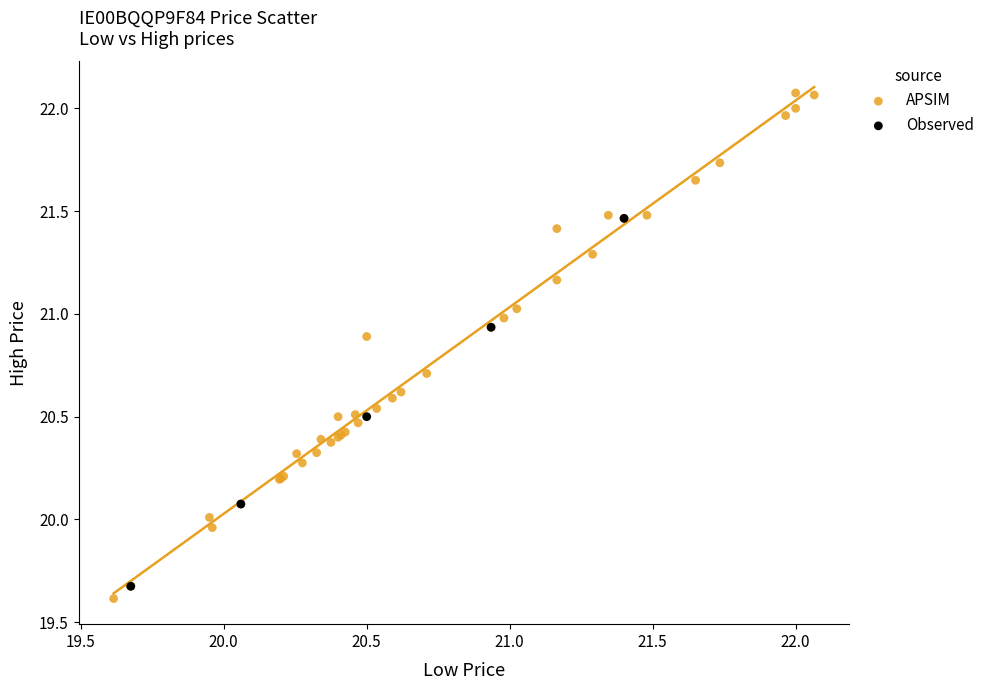

Which series has the widest spread of Y values?

APSIM